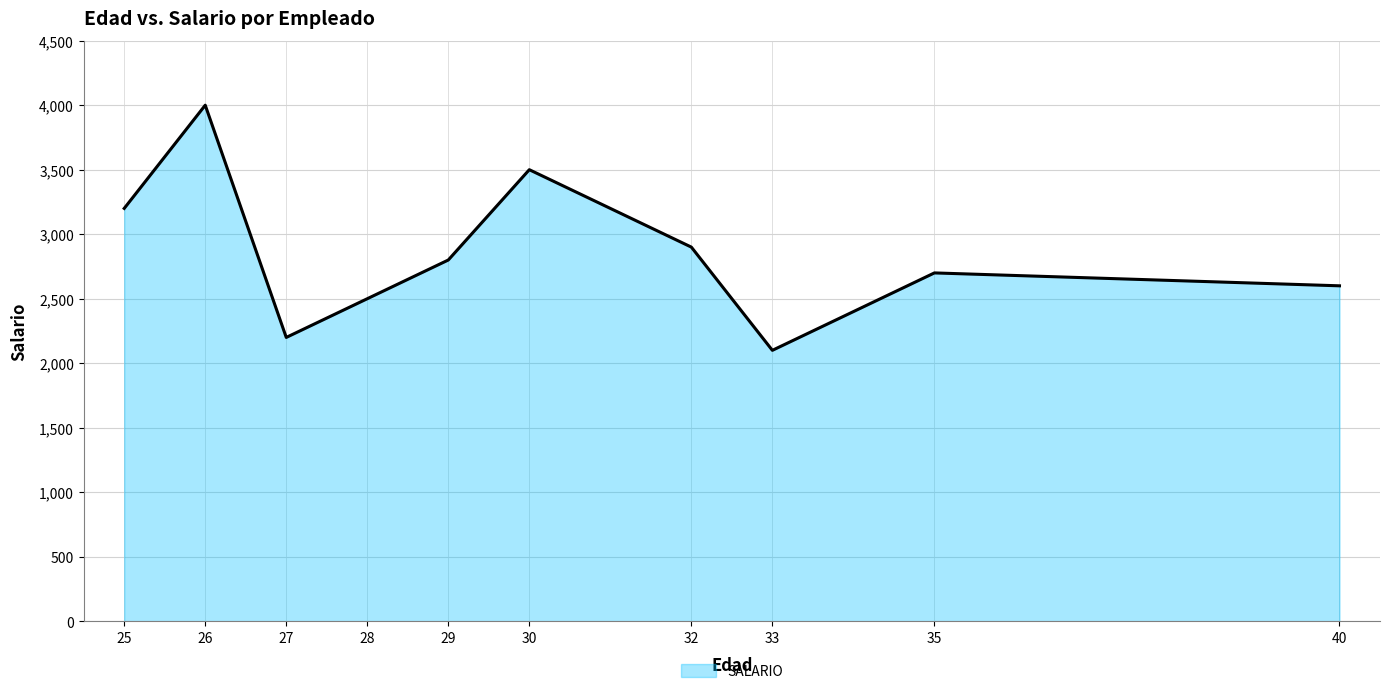

How many interior local peaks (higher than both neighbors) does the data have?

3